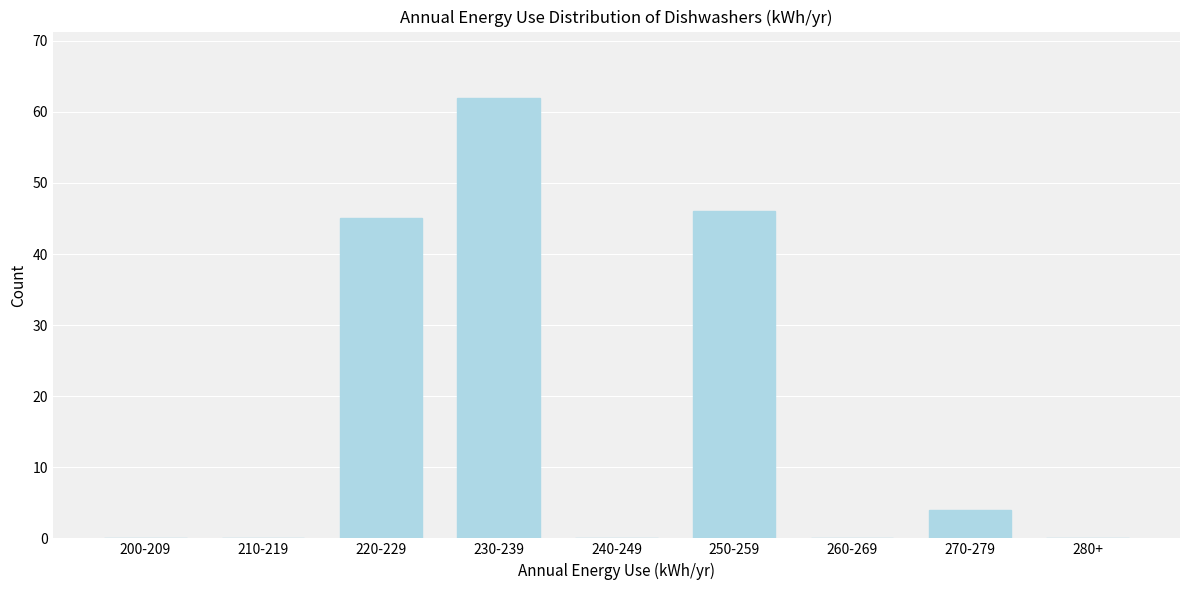

Reading left to right, extract all data points from this chart.

200-209=0	210-219=0	220-229=45	230-239=62	240-249=0	250-259=46	260-269=0	270-279=4	280+=0